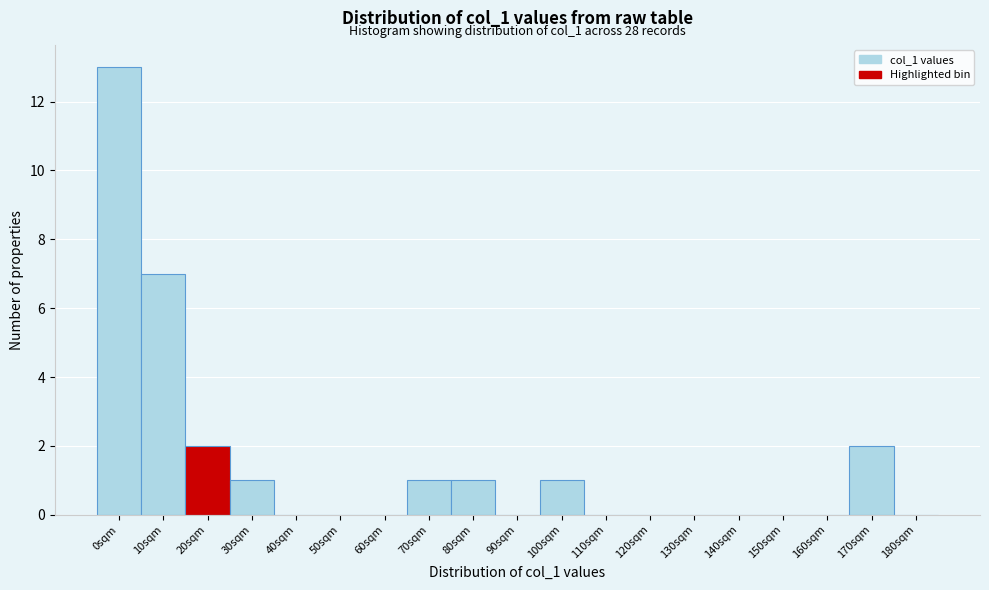

Reading left to right, extract all data points from this chart.

0sqm=13	10sqm=7	20sqm=2	30sqm=1	40sqm=0	50sqm=0	60sqm=0	70sqm=1	80sqm=1	90sqm=0	100sqm=1	110sqm=0	120sqm=0	130sqm=0	140sqm=0	150sqm=0	160sqm=0	170sqm=2	180sqm=0